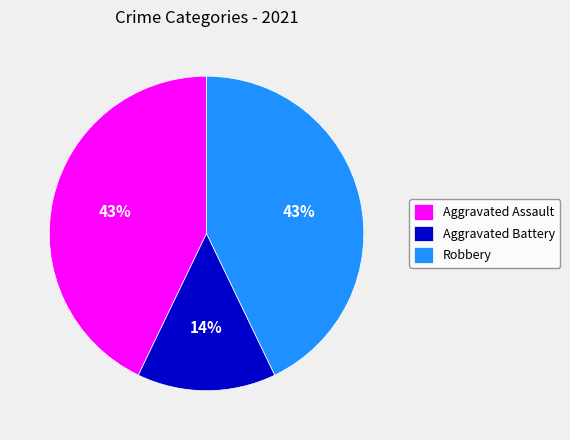

Is it true that Aggravated Assault is 49% of the pie?

False